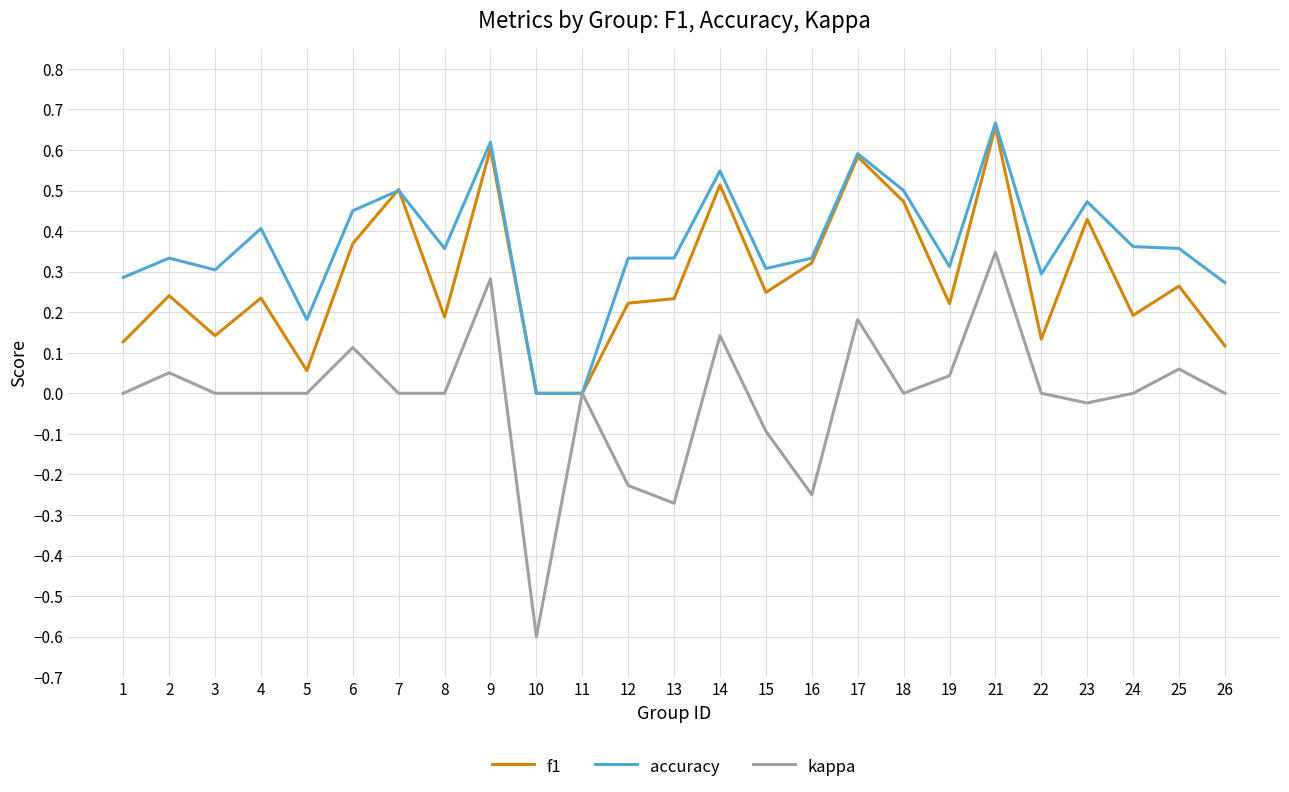

How many distinct data groups are displayed?

3